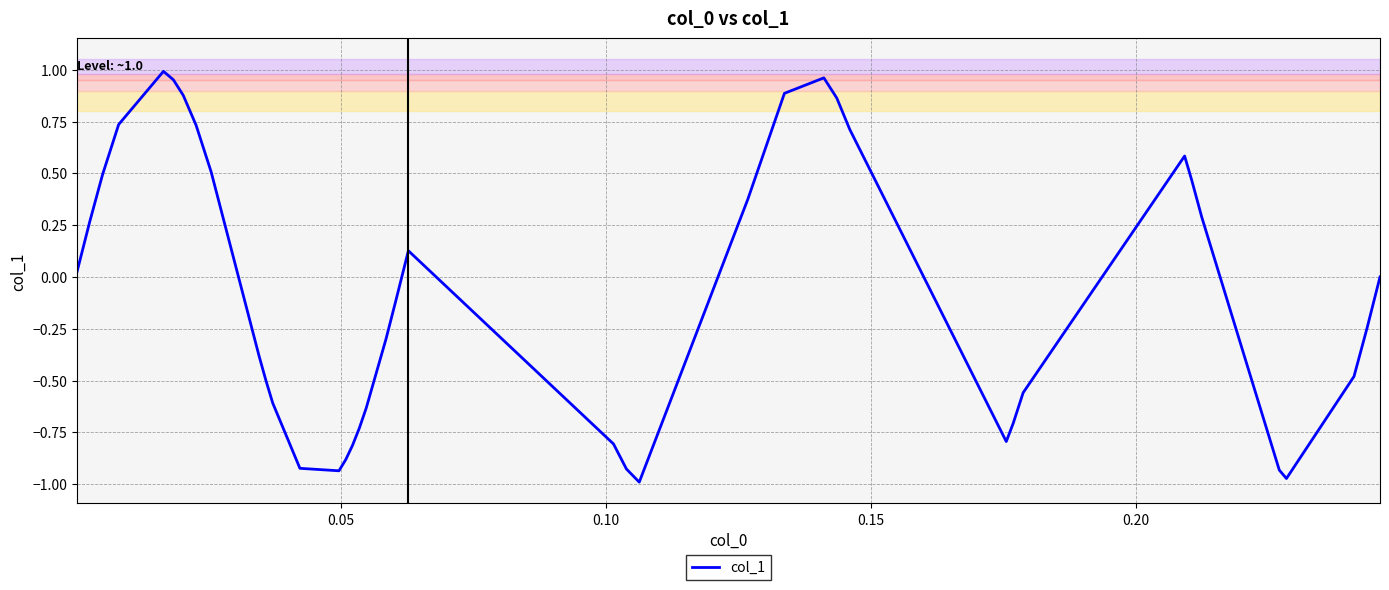

What is the difference between the maximum and minimum values?

2.0